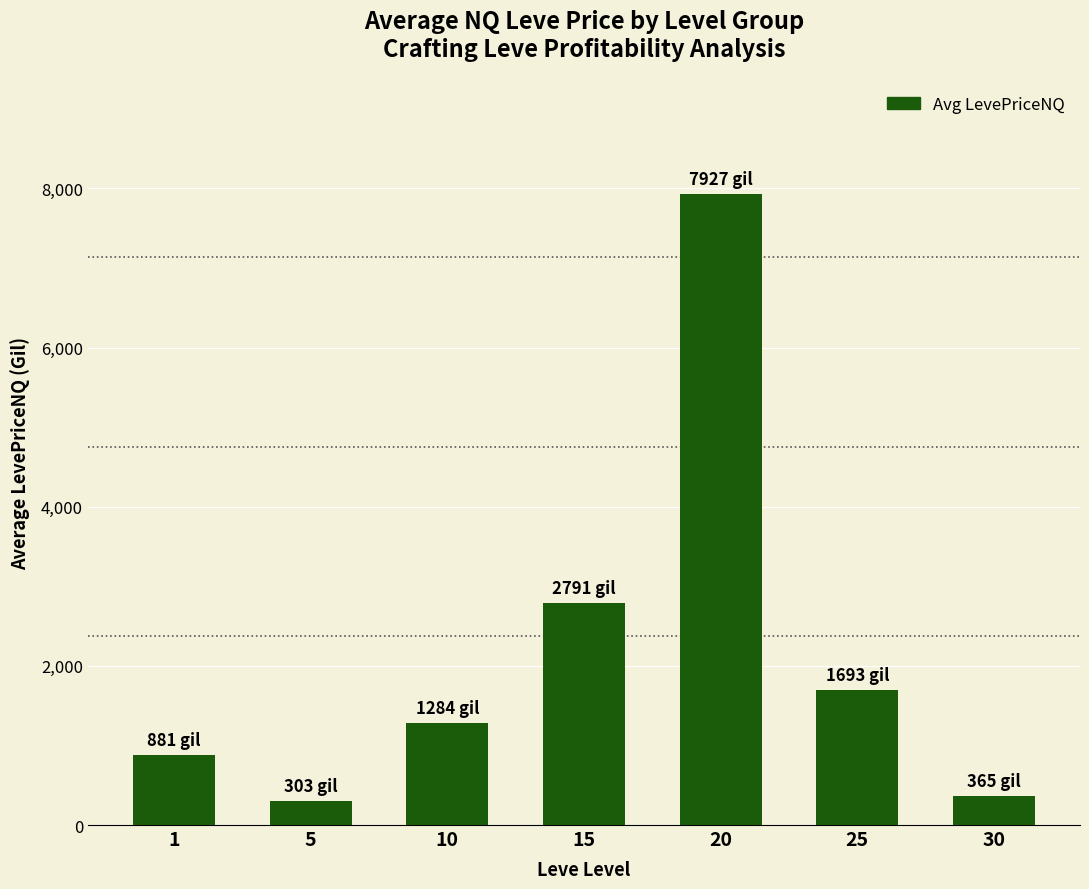

Reading right to left, extract all data points from this chart.

365.3	1692.8	7926.8	2790.8	1284.5	303.0	880.9